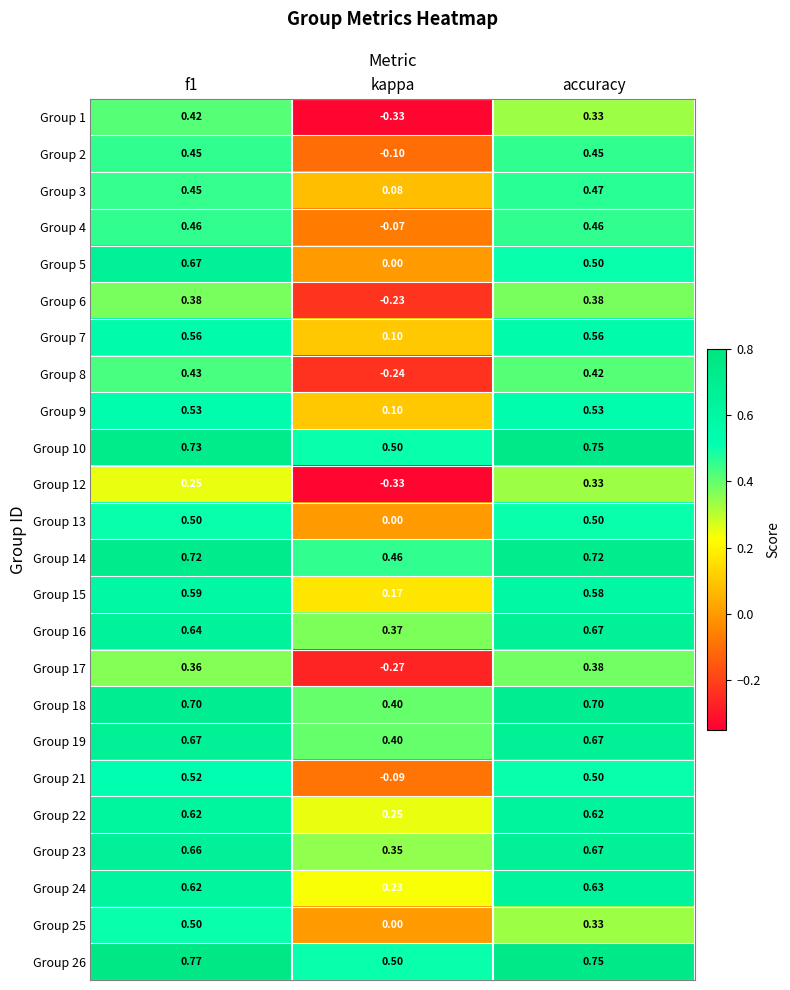

Which category has the lowest value across all series?

kappa